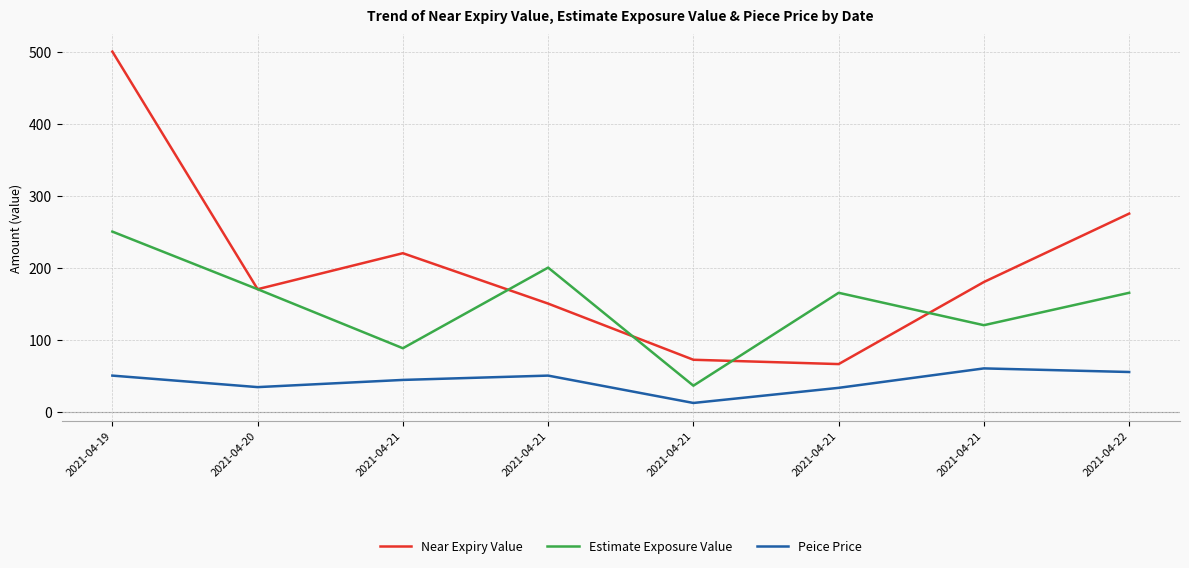

At which category does Estimate Exposure Value reach its first local peak?

2021-04-21